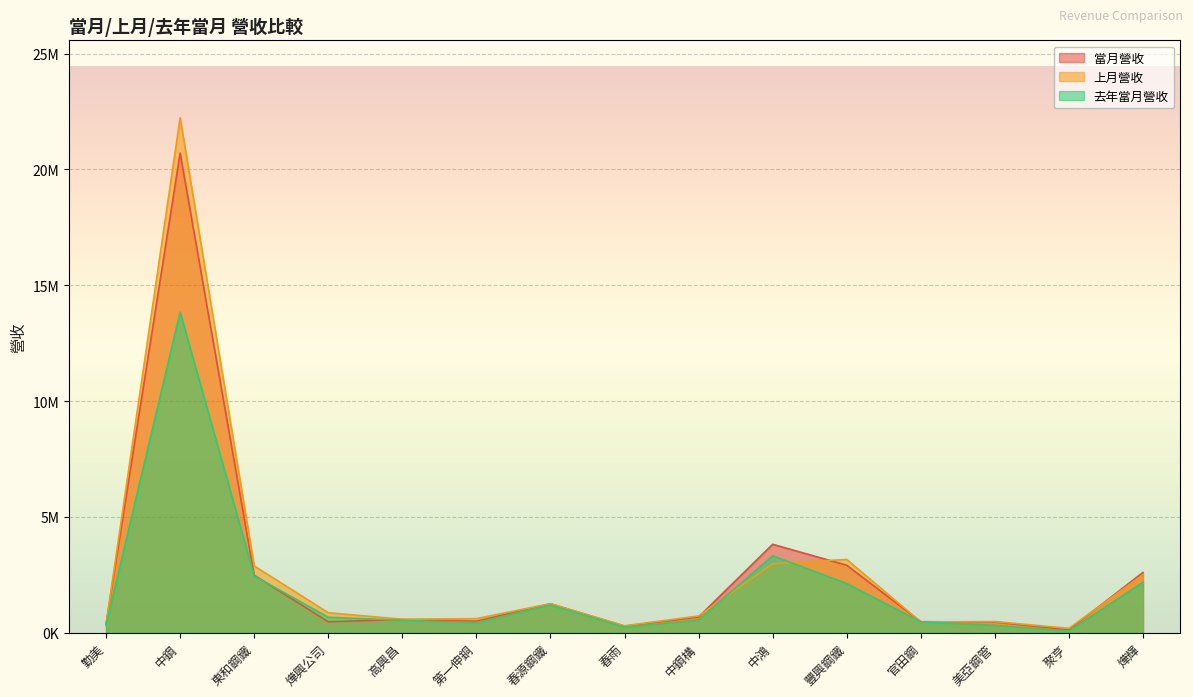

At 中鋼構, list the series in order from largest to smallest.

上月營收, 當月營收, 去年當月營收